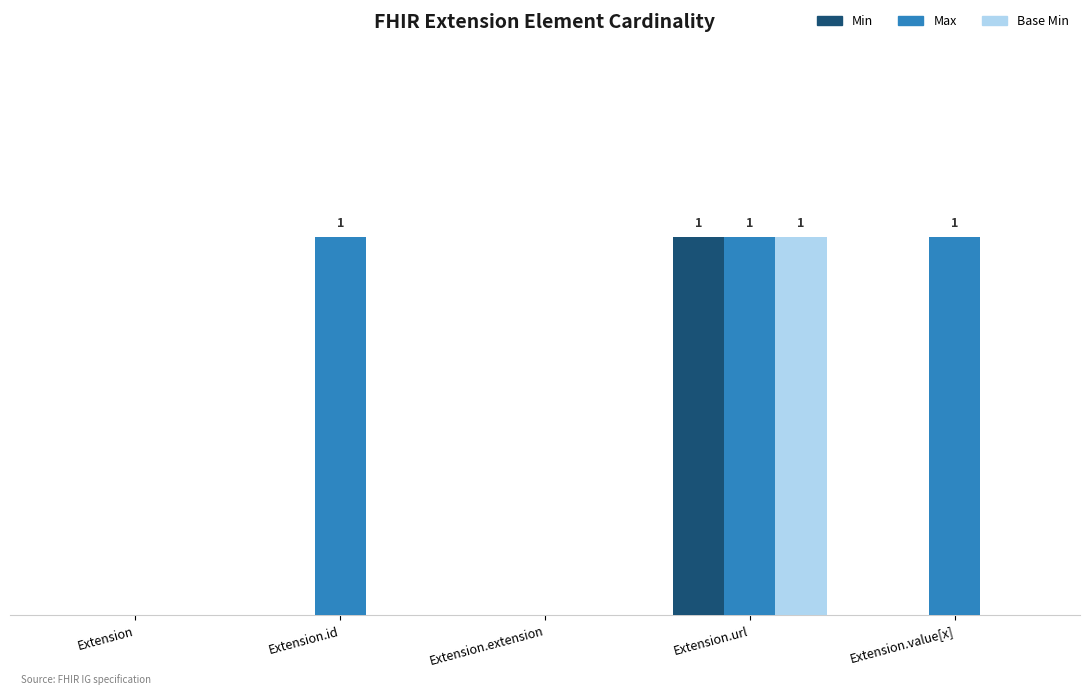

What is the label of the 2nd bar from the left?

Extension.id